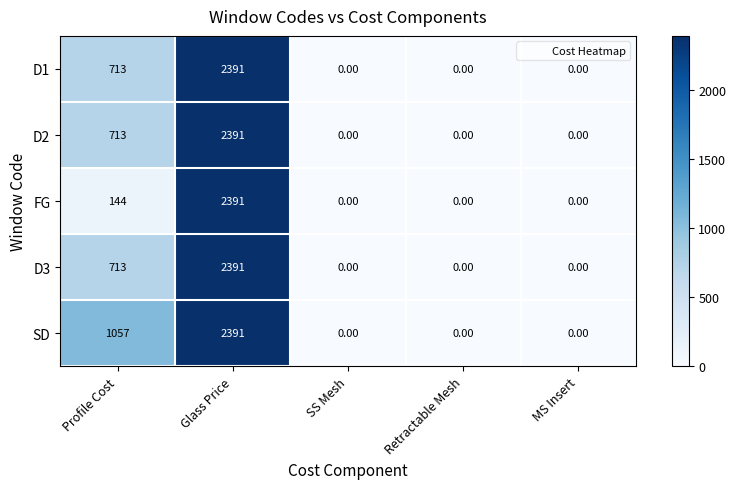

What is the greatest value displayed?

2391